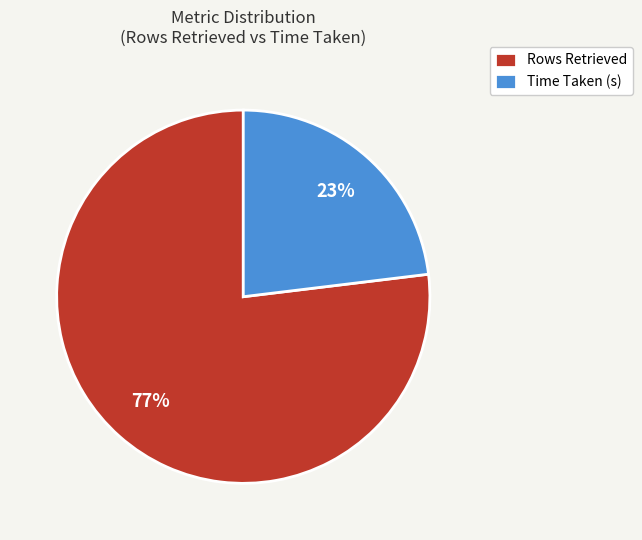

How many segments does this pie chart have?

2